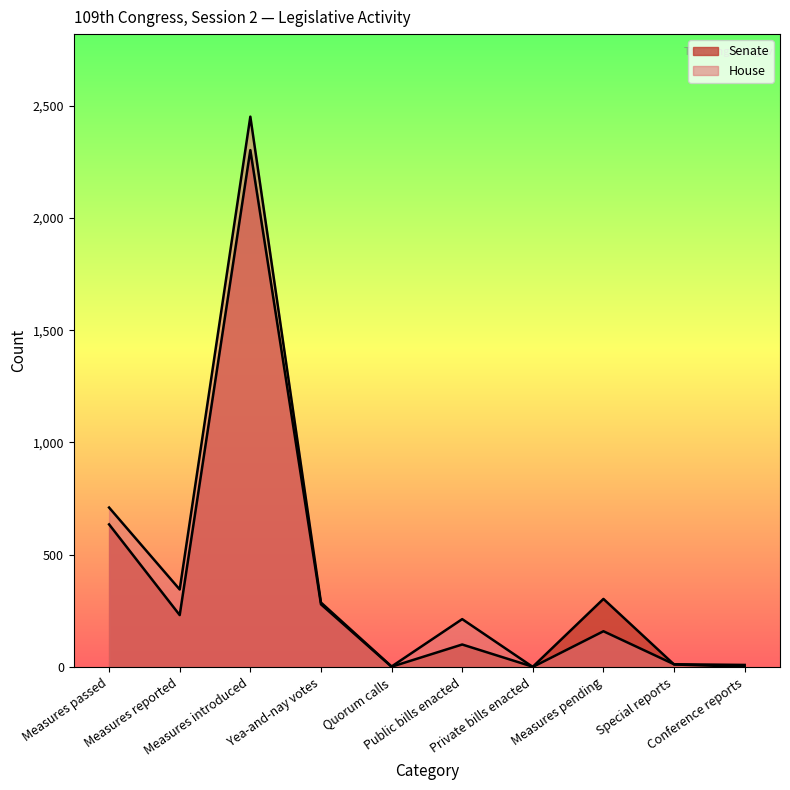

Between Conference reports and Measures pending, which is larger?

Measures pending